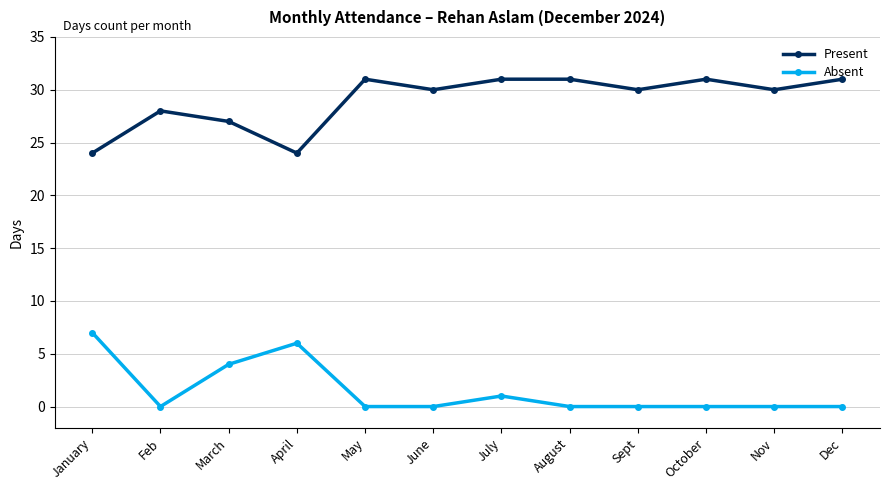

At which category does Present reach its first local valley?

April